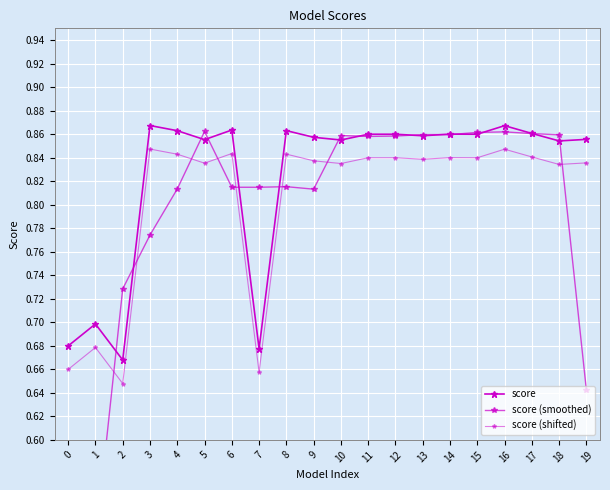

The value of score (shifted) at 13 is 0.8. True or false?

True